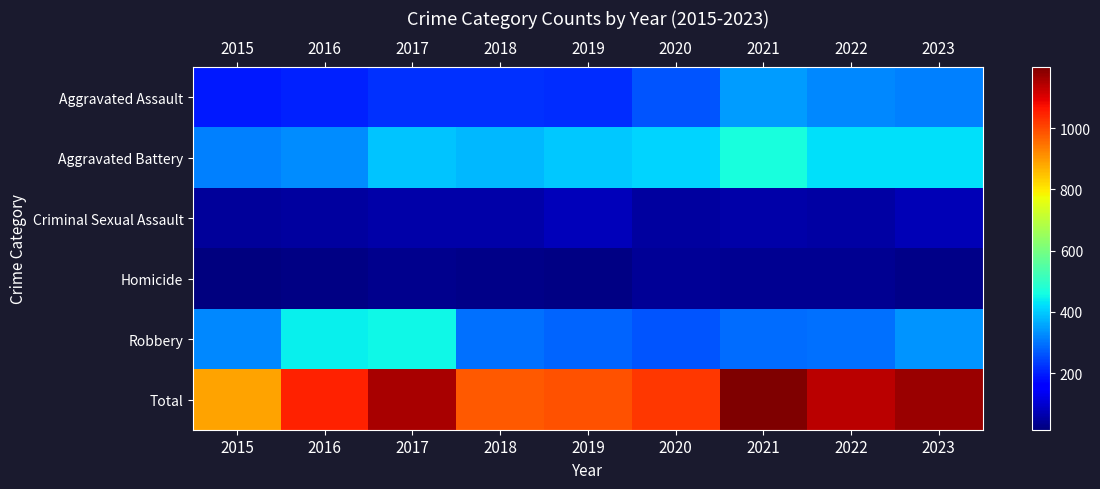

What is the greatest value displayed?

1199